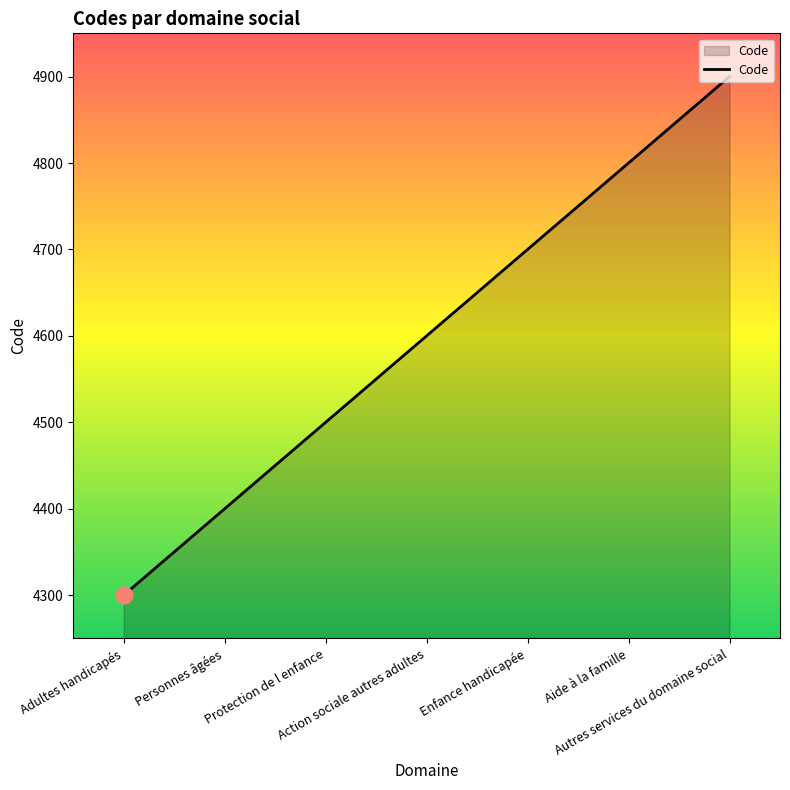

Reading left to right, transcribe all the data shown in this chart.

Adultes handicapés=4300	Personnes âgées=4400	Protection de l enfance=4500	Action sociale autres adultes=4600	Enfance handicapée=4700	Aide à la famille=4800	Autres services du domaine social=4900